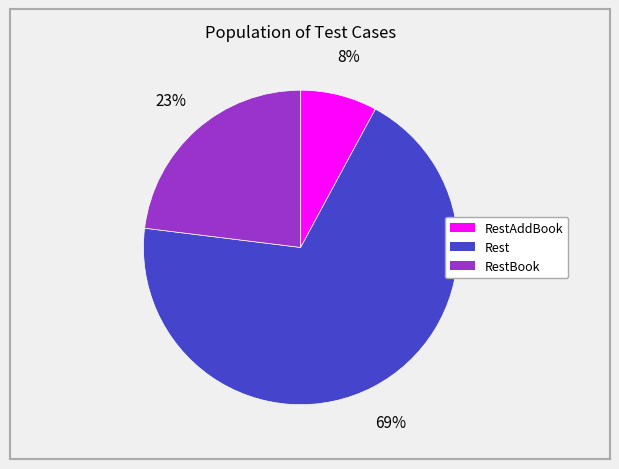

Is there a majority slice in this chart?

Yes